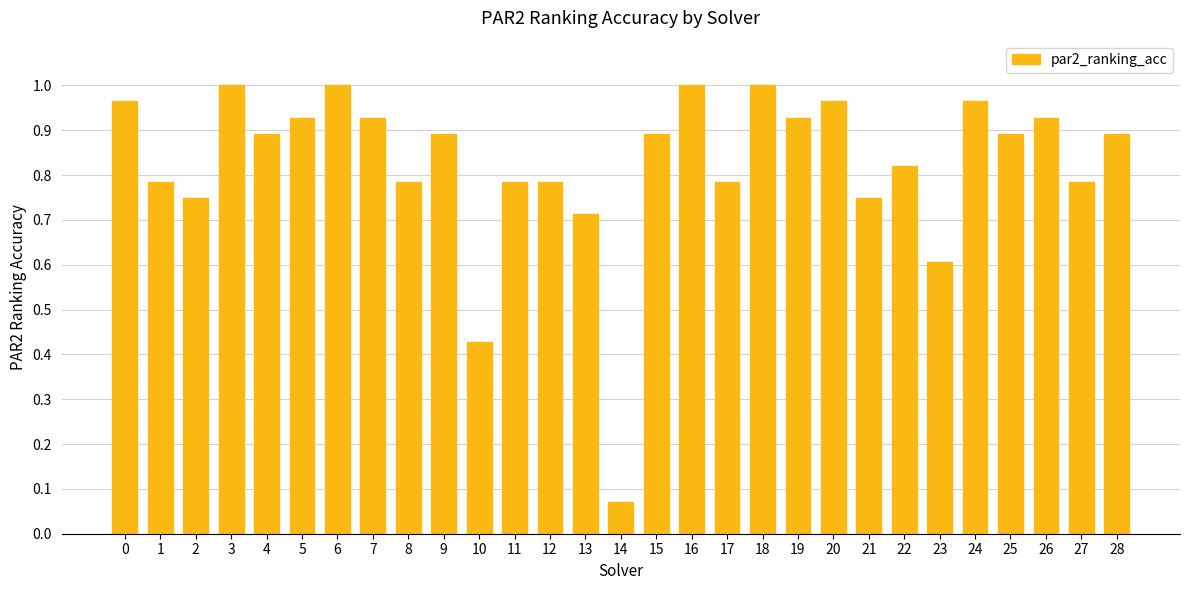

True or false: the data shows 0.9 at 4.

True